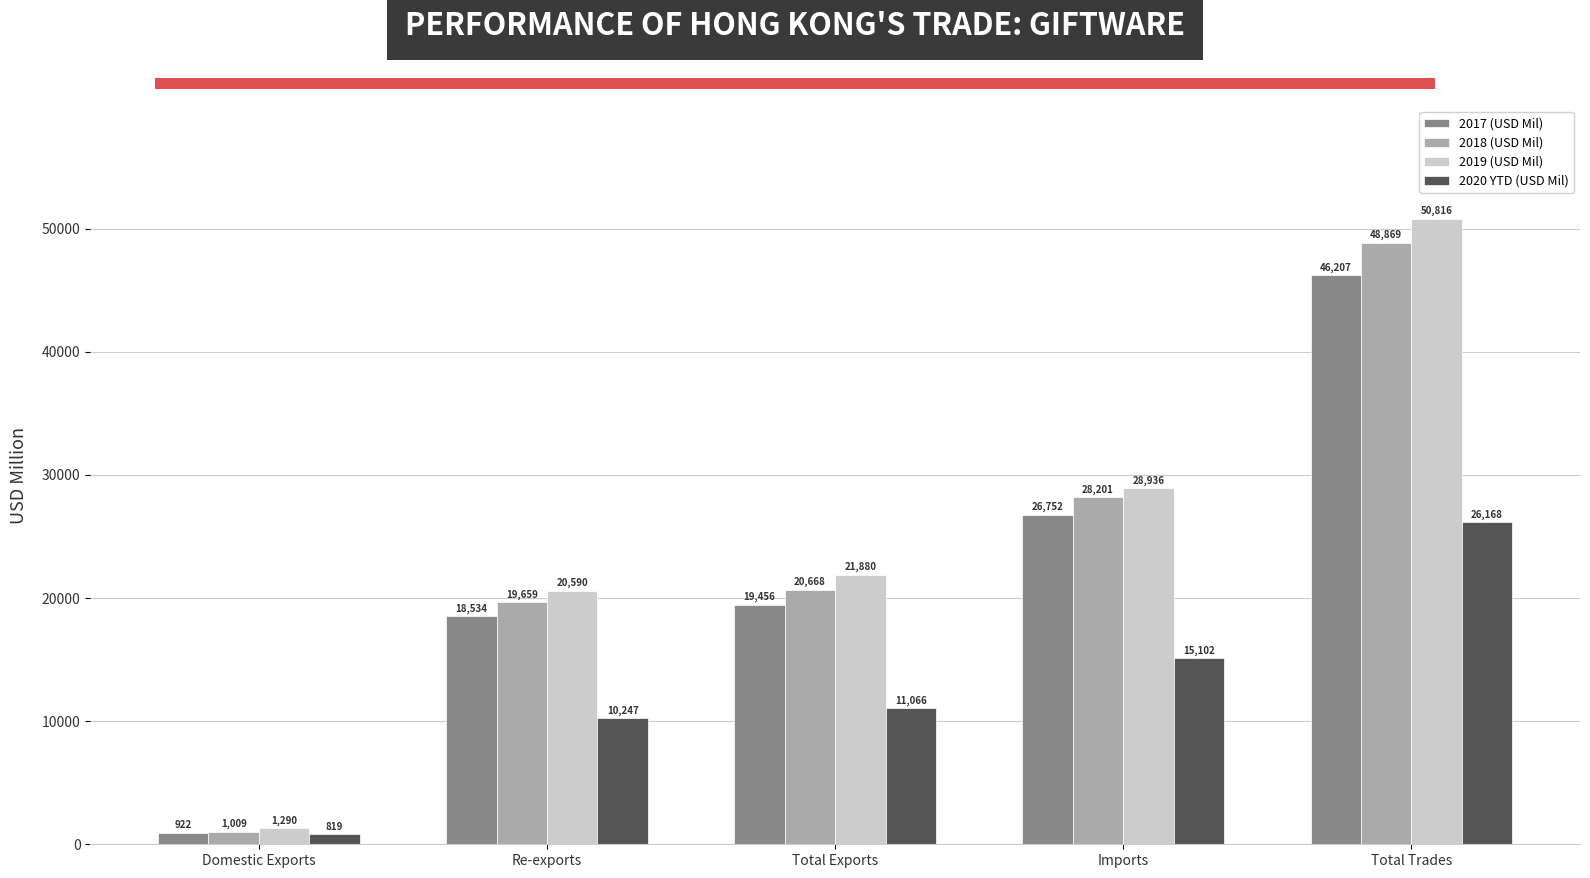

Is the value of 2018 (USD Mil) at Total Exports greater than the value of 2017 (USD Mil) at Total Trades?

No